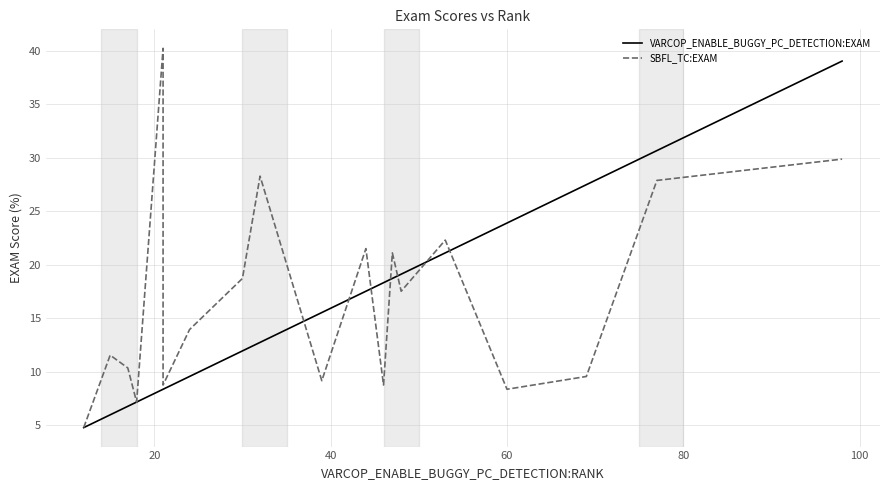

Reading left to right, transcribe all the data shown in this chart.

VARCOP_ENABLE_BUGGY_PC_DETECTION:EXAM: 4.8	4.8	4.8	6.0	6.8	7.2	8.4	8.4	9.6	12.0	12.7	15.5	17.5	18.3	18.7	19.1	21.1	23.9	27.5	30.7	39.0
SBFL_TC:EXAM: 4.8	4.8	4.8	11.6	10.4	7.2	40.2	8.8	13.9	18.7	28.3	9.2	21.5	8.8	21.1	17.5	22.3	8.4	9.6	27.9	29.9